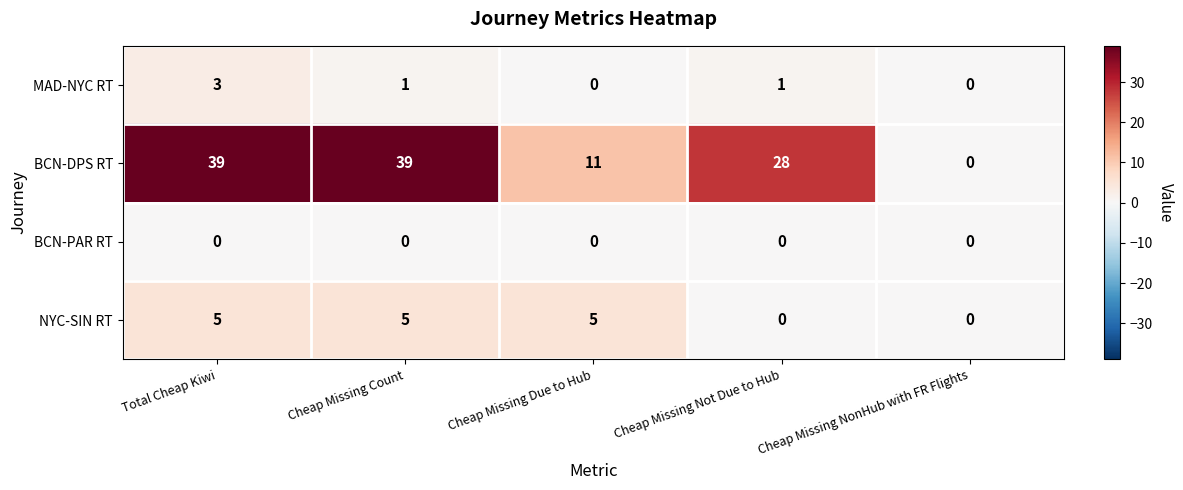

What is the total value across all series at Cheap Missing Count?

45